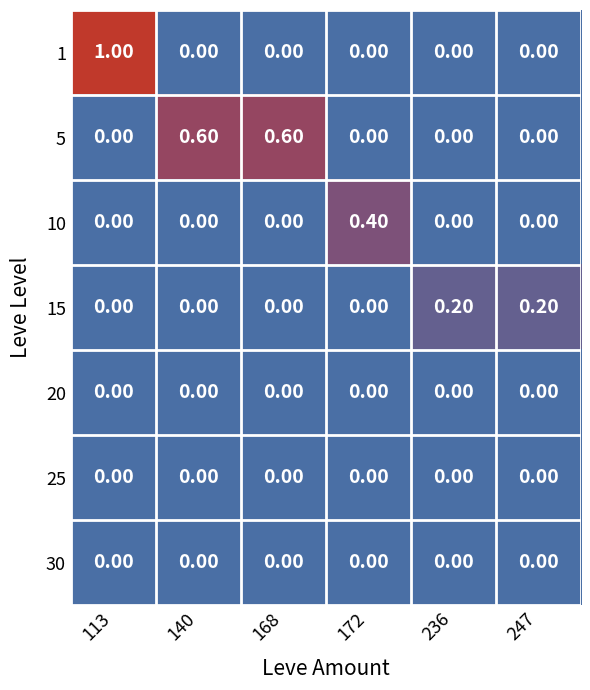

What is the difference between the maximum and minimum values in the 1 series?

1.0